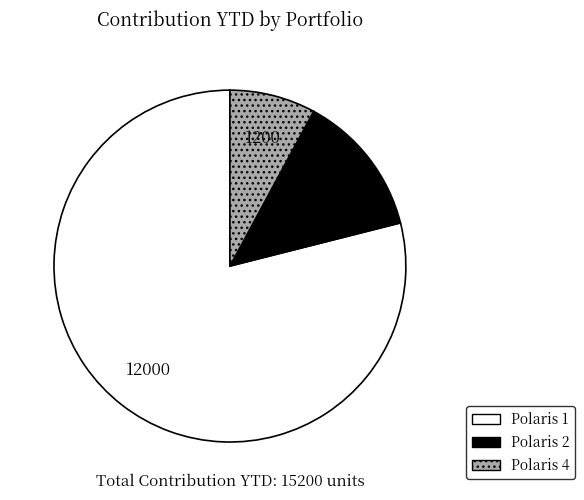

Is there a majority slice in this chart?

Yes